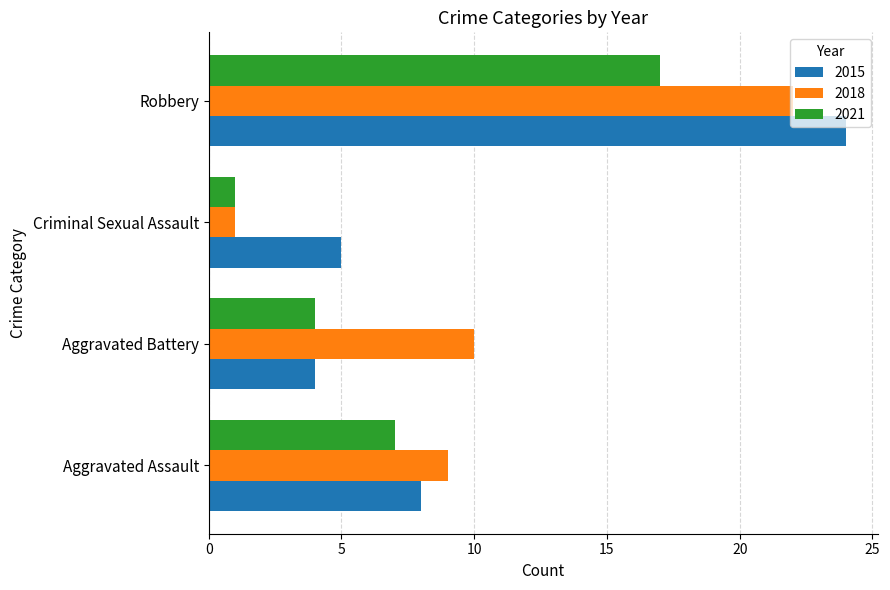

What is the maximum value for 2021?

17